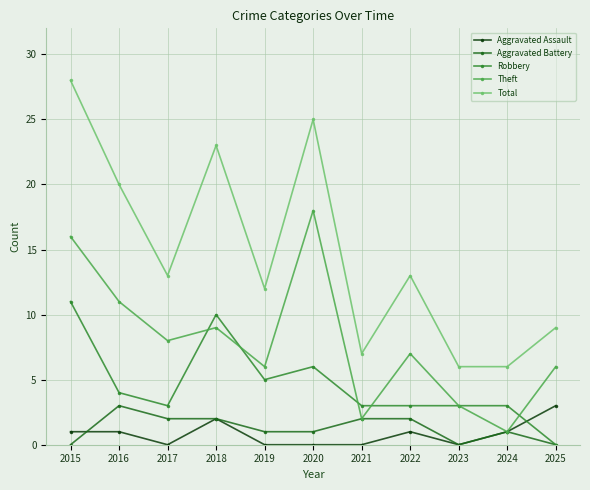

What is the greatest value displayed?

28